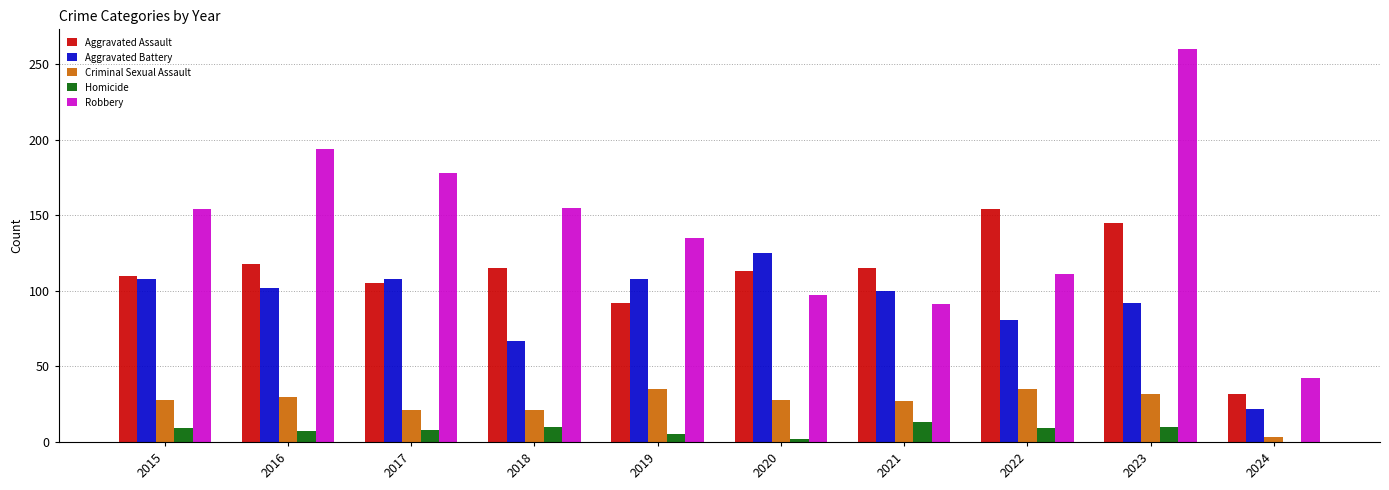

At which category is the sum across all series the highest?

2023